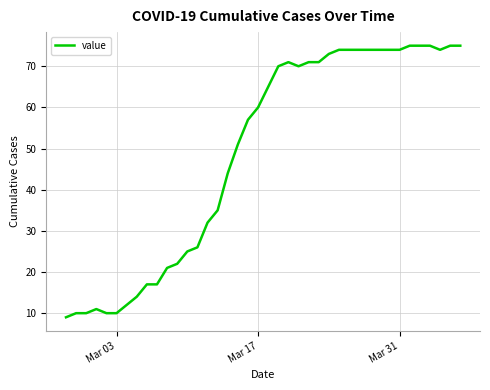

What is the maximum value shown in the chart?

75